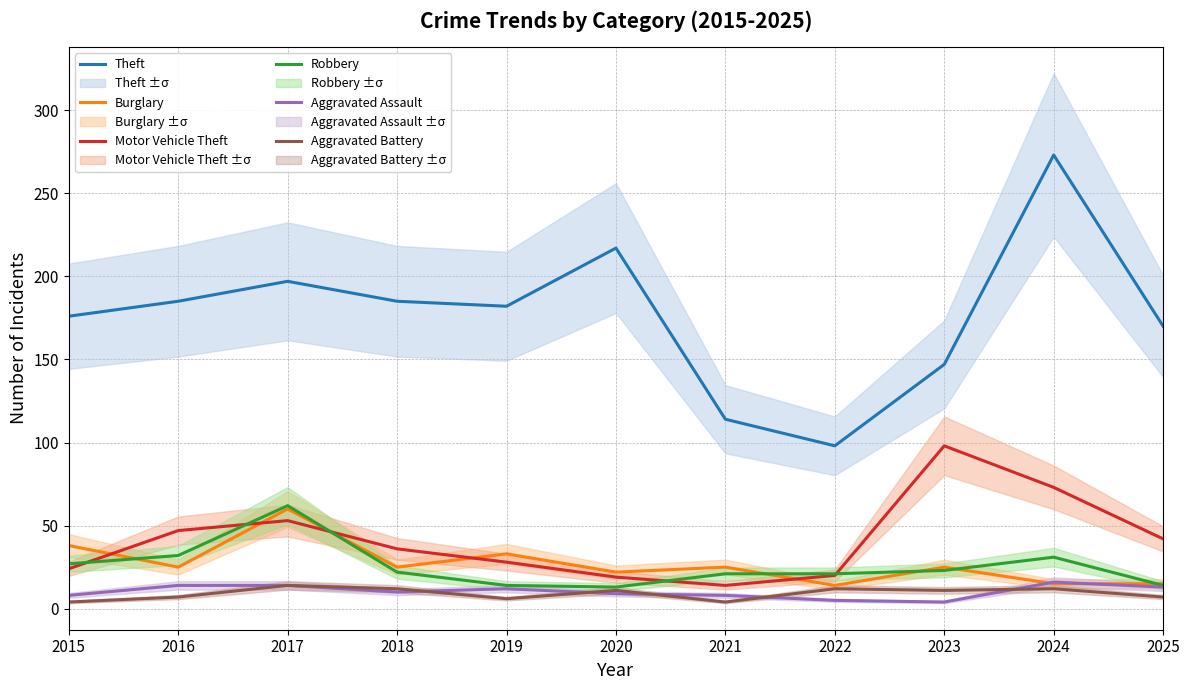

Reading left to right, extract all data points from this chart.

Theft: 2015=176	2016=185	2017=197	2018=185	2019=182	2020=217	2021=114	2022=98	2023=147	2024=273	2025=170
Burglary: 2015=38	2016=25	2017=60	2018=25	2019=33	2020=22	2021=25	2022=14	2023=25	2024=15	2025=15
Motor Vehicle Theft: 2015=24	2016=47	2017=53	2018=36	2019=28	2020=19	2021=14	2022=20	2023=98	2024=73	2025=42
Robbery: 2015=27	2016=32	2017=62	2018=22	2019=14	2020=13	2021=21	2022=21	2023=23	2024=31	2025=14
Aggravated Assault: 2015=8	2016=14	2017=14	2018=10	2019=12	2020=9	2021=8	2022=5	2023=4	2024=16	2025=13
Aggravated Battery: 2015=4	2016=7	2017=14	2018=12	2019=6	2020=11	2021=4	2022=12	2023=11	2024=12	2025=7